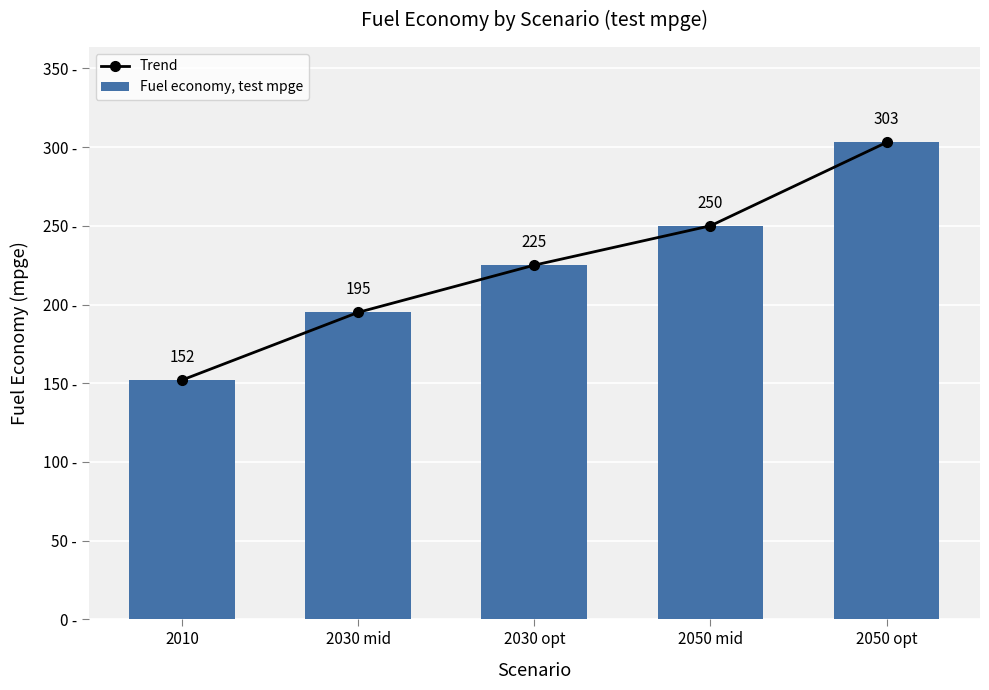

What are all the series names shown in the legend?

Trend, Fuel economy, test mpge